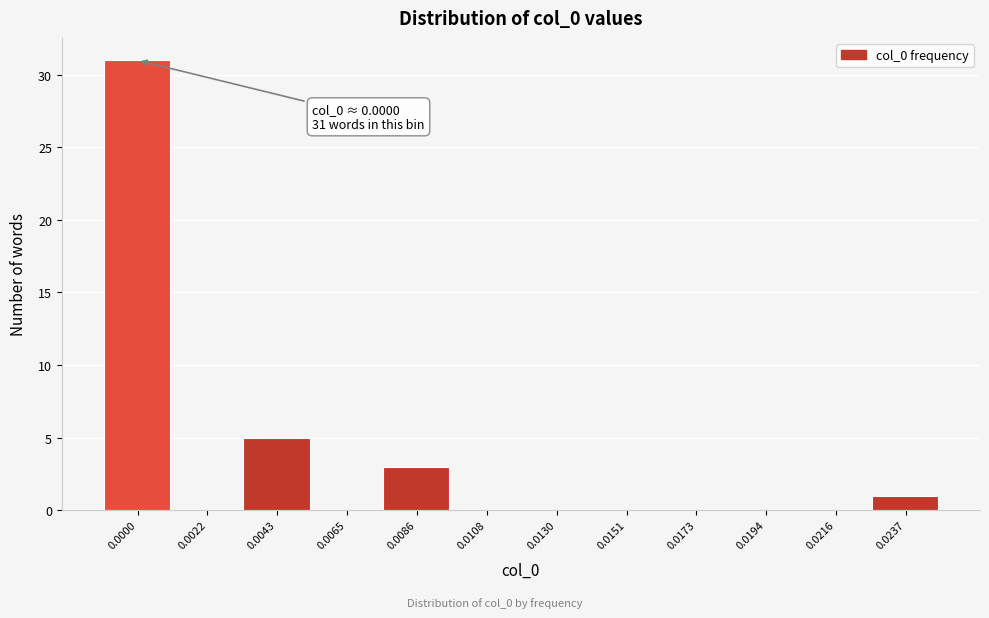

Reading right to left, what are all the values shown in this chart?

0.0237=1	0.0216=0	0.0194=0	0.0173=0	0.0151=0	0.0130=0	0.0108=0	0.0086=3	0.0065=0	0.0043=5	0.0022=0	0.0000=31